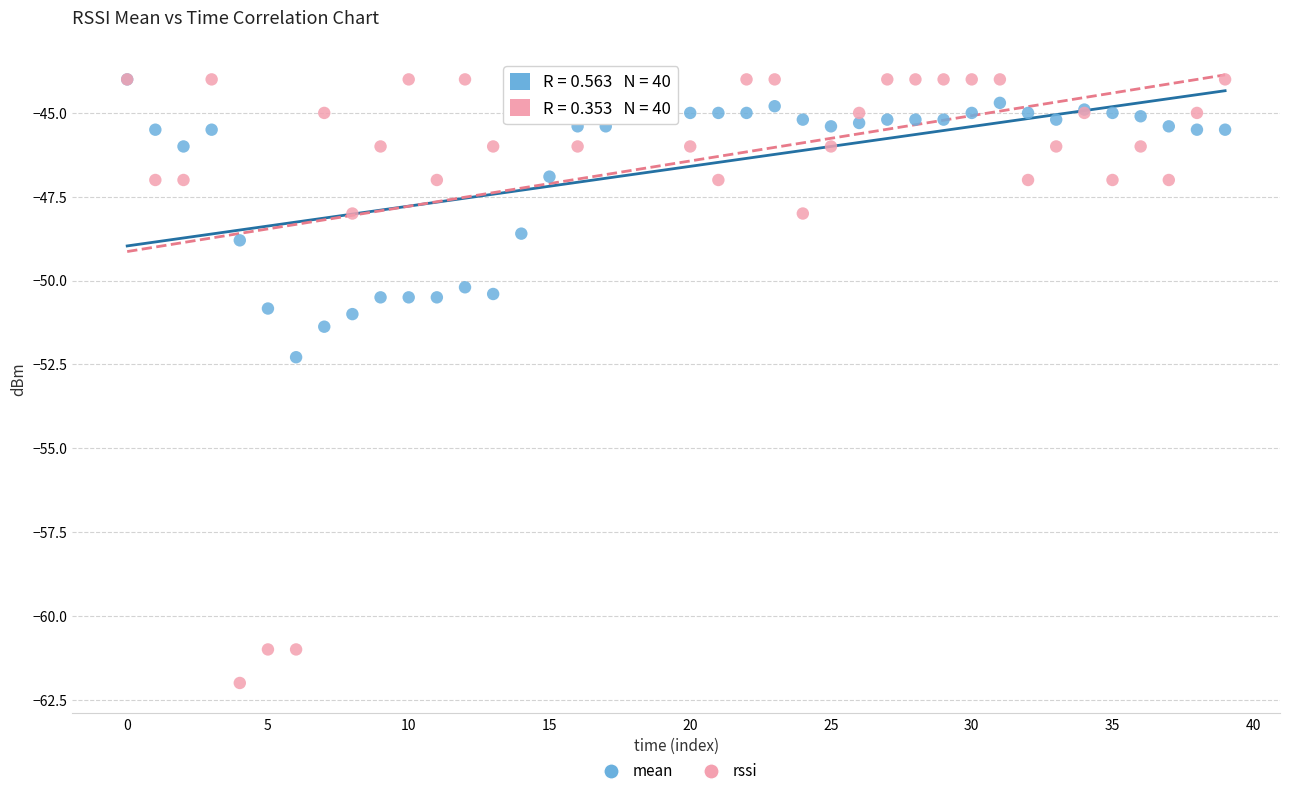

What are all the series names shown in the legend?

mean, rssi